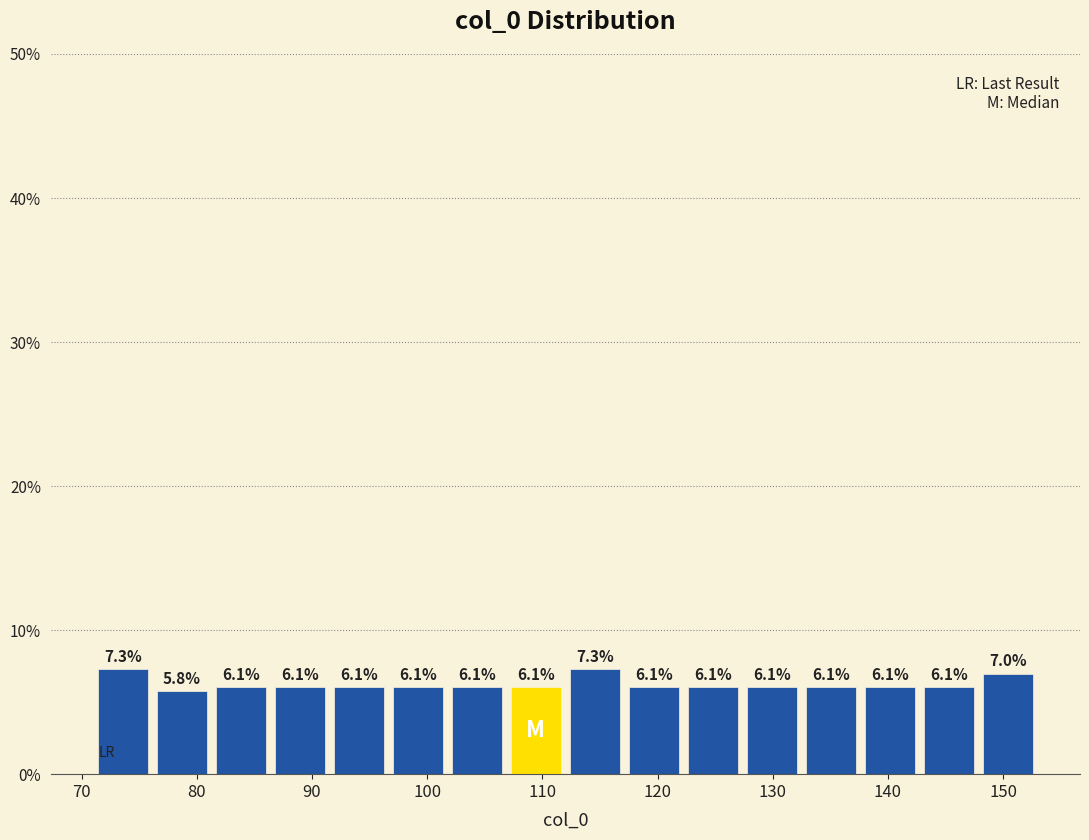

Reading left to right, list every bar in this chart as the range it spans on the x-axis followed by its height. The bar edges are not printed on the chart, so give them approximately, as read against the axis.

71 to 76: 7.3
76 to 81: 5.8
81 to 86: 6.1
86 to 92: 6.1
92 to 97: 6.1
97 to 102: 6.1
102 to 107: 6.1
107 to 112: 6.1
112 to 117: 7.3
117 to 122: 6.1
122 to 127: 6.1
127 to 133: 6.1
133 to 138: 6.1
138 to 143: 6.1
143 to 148: 6.1
148 to 153: 7.0